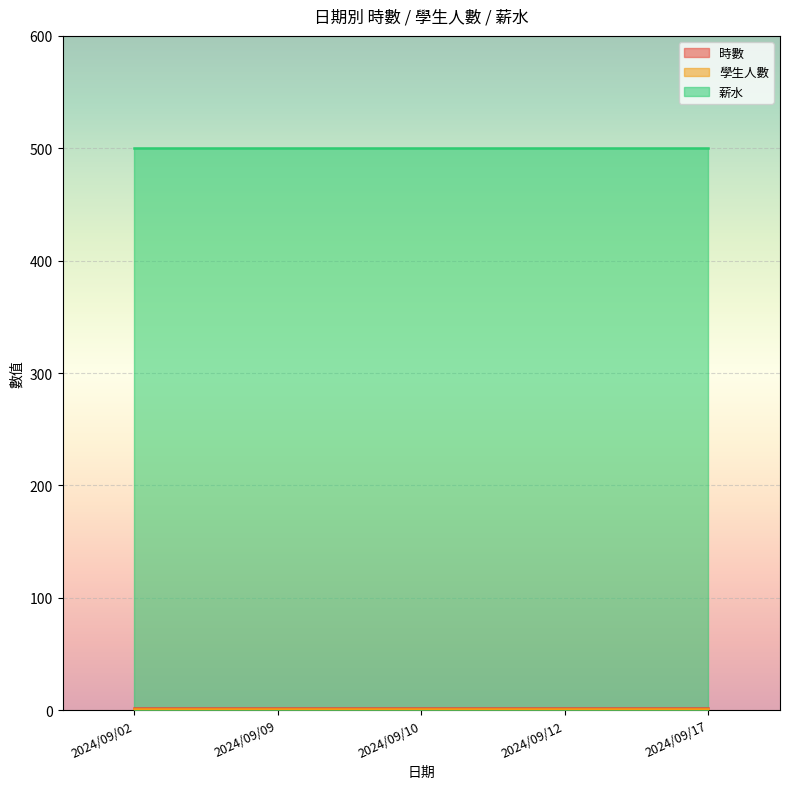

Which series has the largest range (max minus min)?

時數